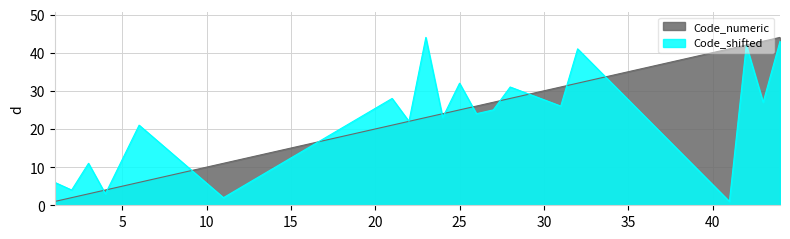

List the labels in order of Code_numeric value, smallest first.

1, 2, 3, 4, 6, 11, 21, 22, 23, 24, 25, 26, 27, 28, 31, 32, 41, 42, 43, 44